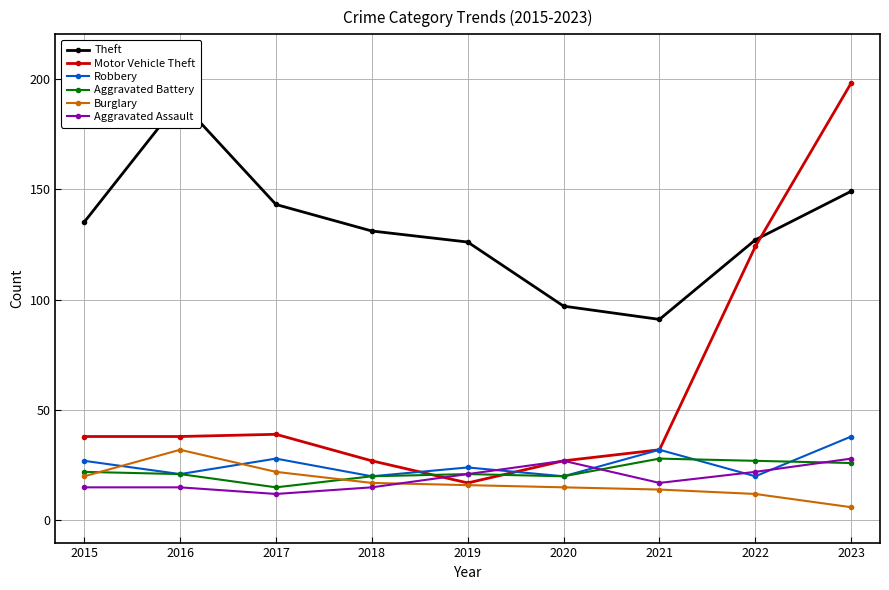

Which series has the largest total across all categories?

Theft